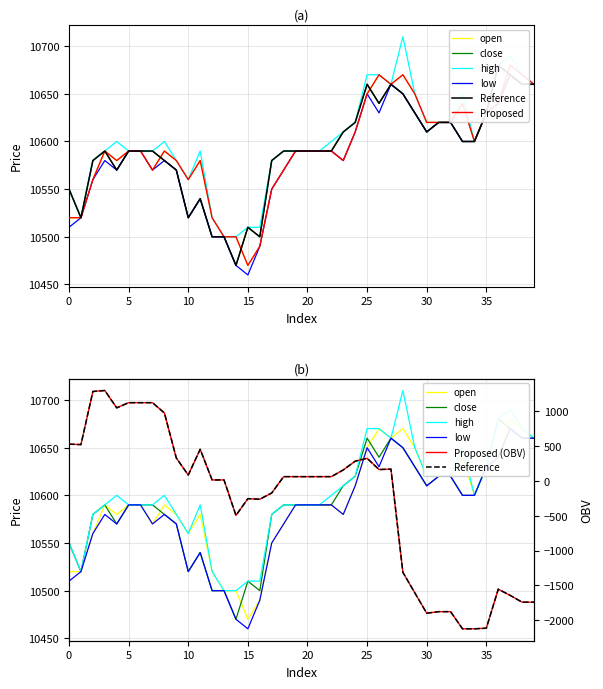

The close series shows 10500.0 at 13. True or false?

True